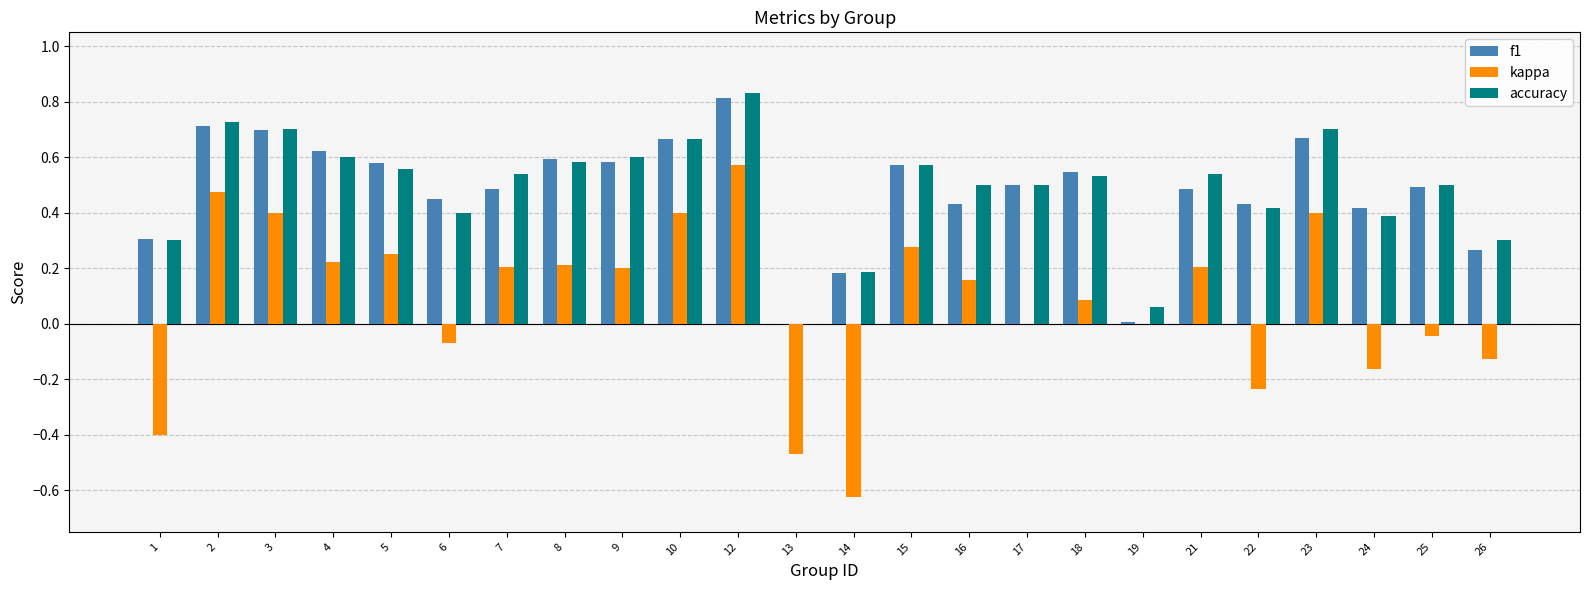

What is the sum of the f1 values at 24 and 25?

0.9